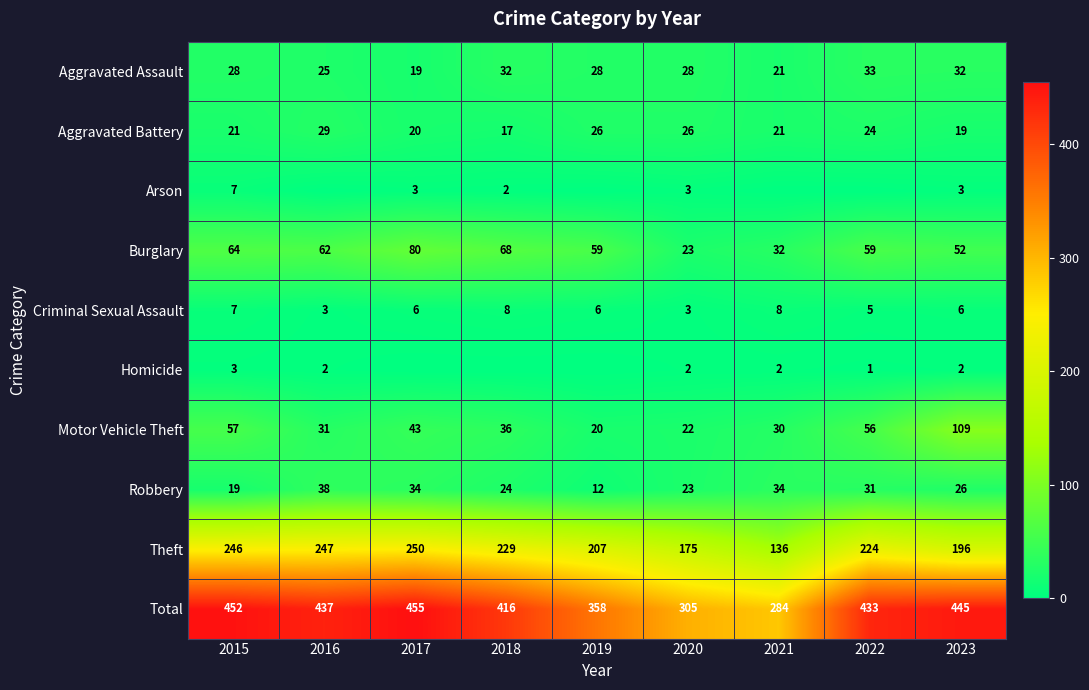

Which has a higher value, 2019 or 2016?

2019